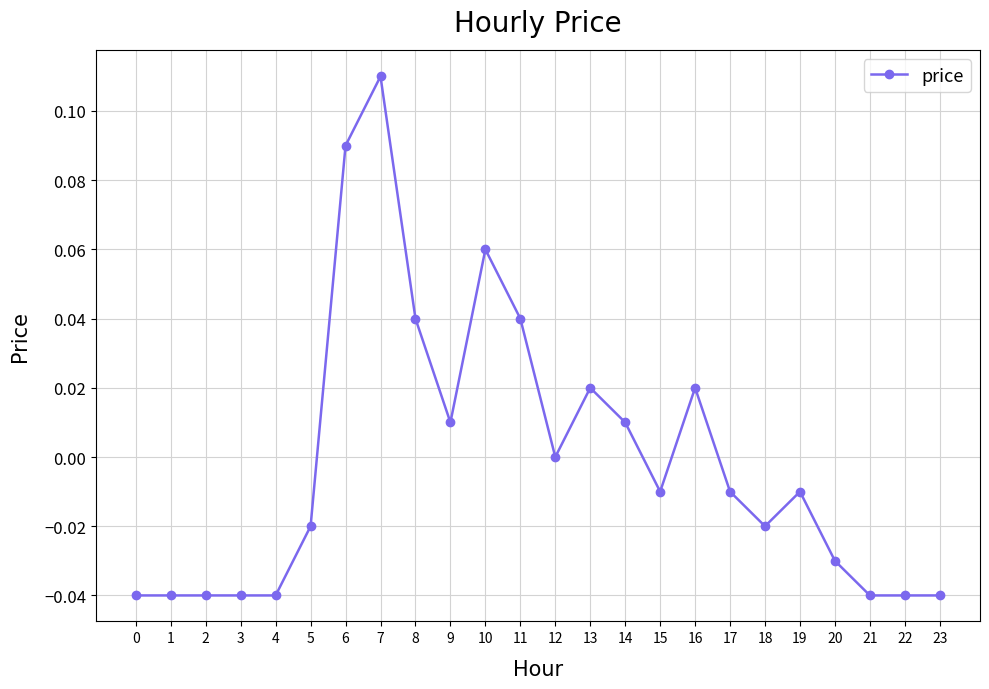

How many lines are shown in the chart?

1